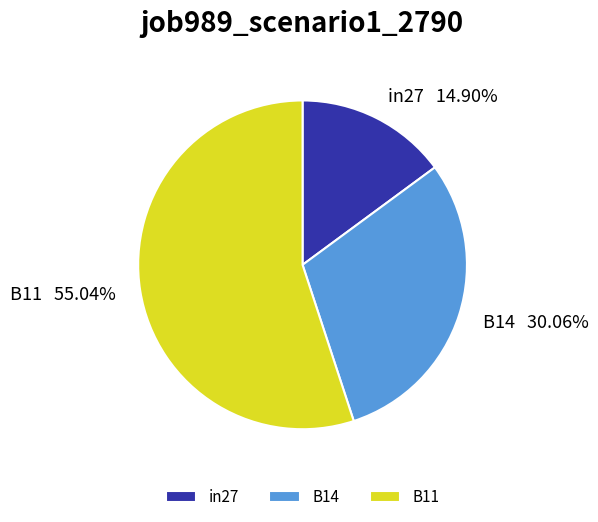

Rank the categories by value from lowest to highest.

in27, B14, B11